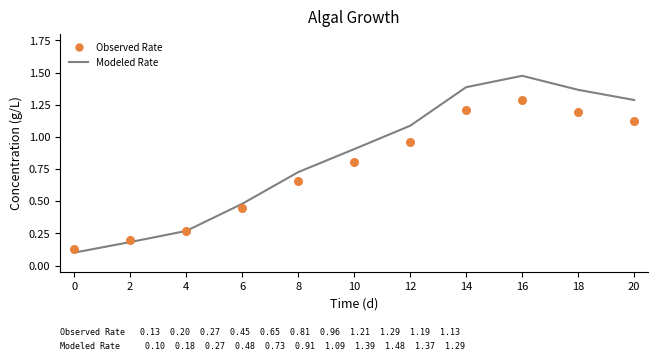

At how many categories does at least one series exceed 0?

11